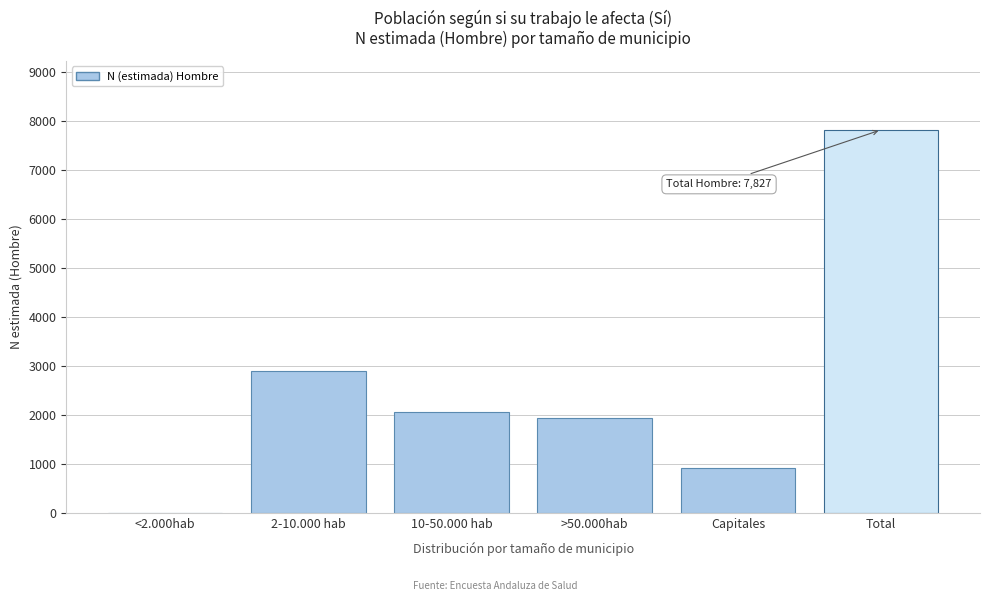

Reading left to right, transcribe all the data shown in this chart.

<2.000hab=0	2-10.000 hab=2899	10-50.000 hab=2071	>50.000hab=1934	Capitales=923	Total=7827